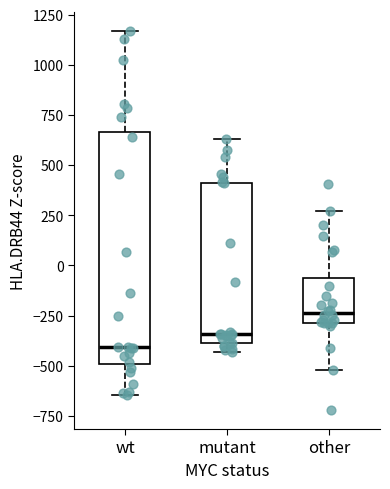

Which box has the lowest median line?

wt